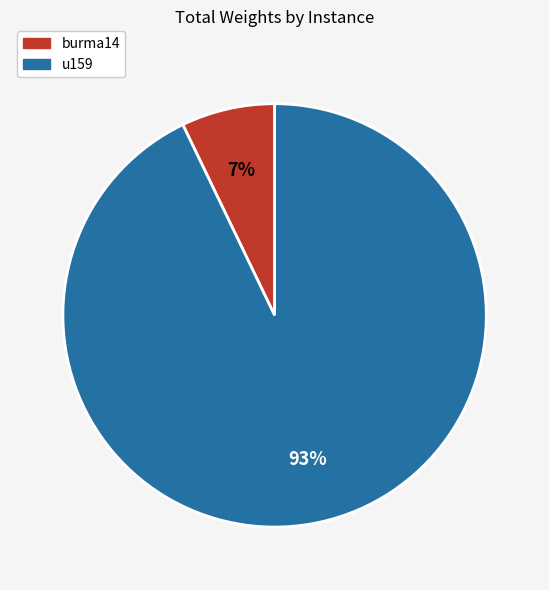

Which category accounts for the majority?

u159